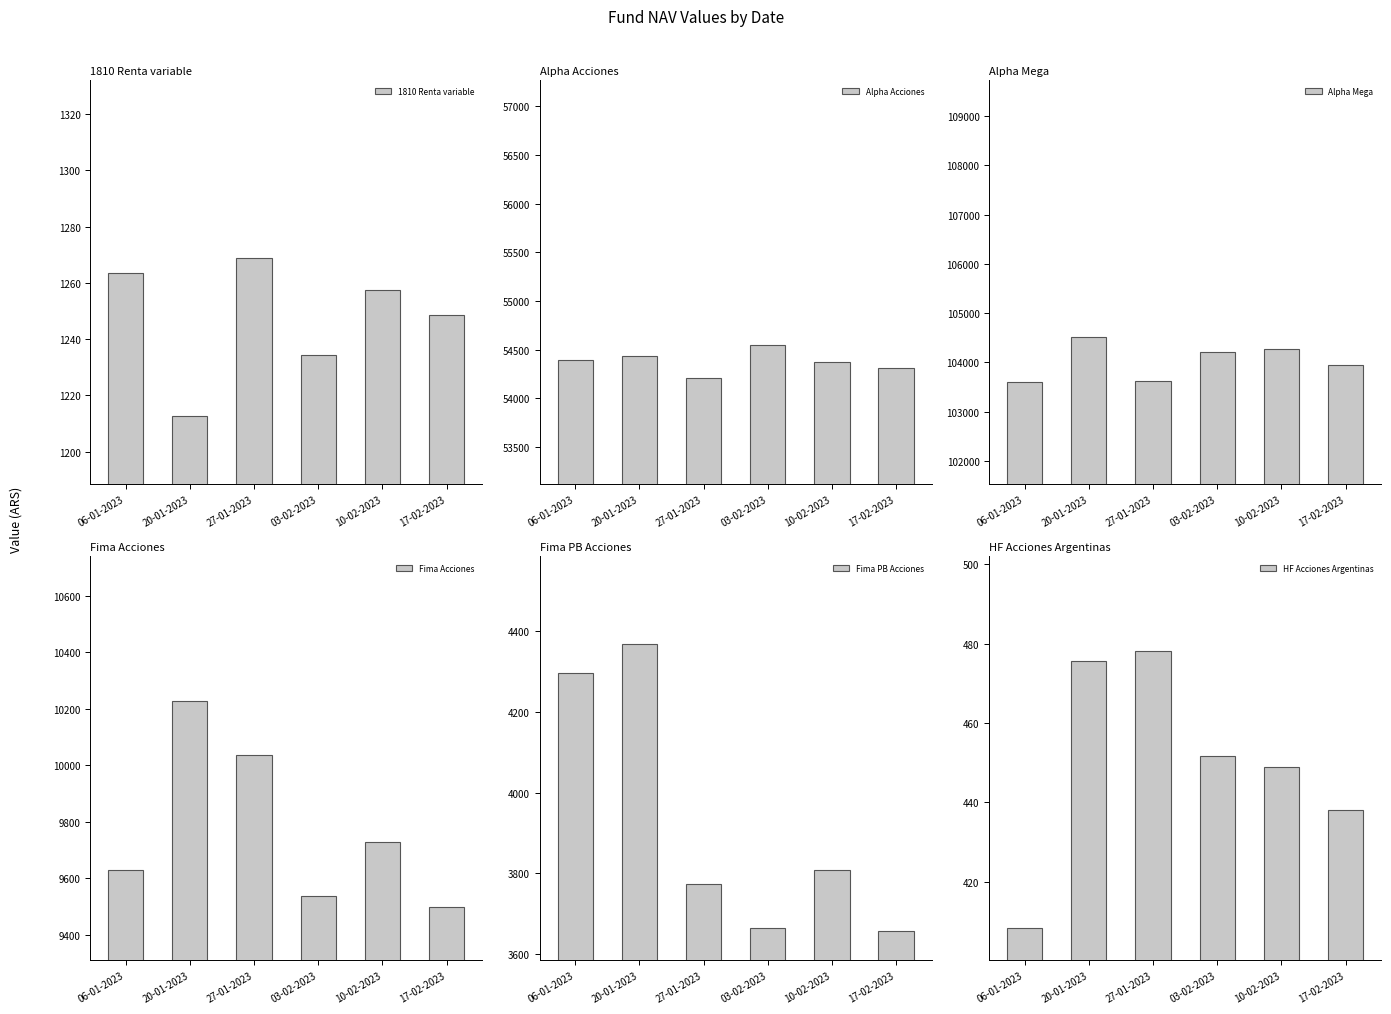

Is it true that Alpha Mega equals 104512.8 at 20-01-2023?

True